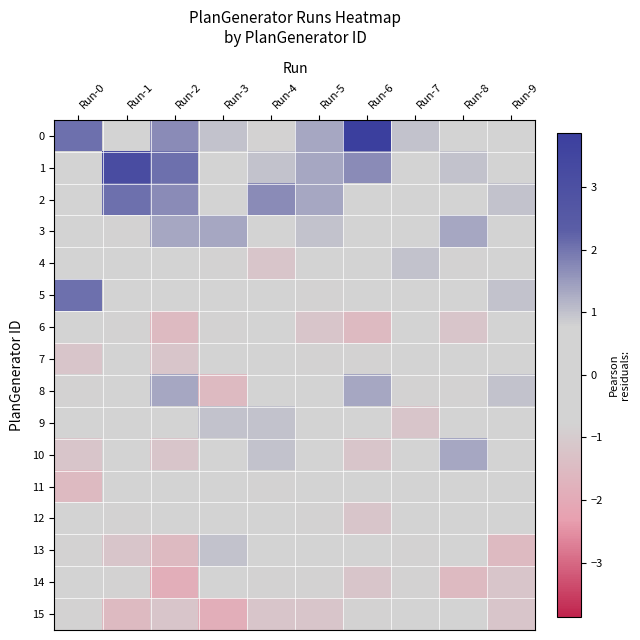

Reading right to left, list all the values displayed in this chart.

0: Run-9=-0.1	Run-8=0.3	Run-7=1.0	Run-6=3.9	Run-5=1.4	Run-4=-0.8	Run-3=1.0	Run-2=1.7	Run-1=0.3	Run-0=2.1
1: Run-9=0.3	Run-8=1.0	Run-7=0.6	Run-6=1.7	Run-5=1.4	Run-4=1.0	Run-3=0.3	Run-2=2.1	Run-1=3.2	Run-0=0.6
2: Run-9=1.0	Run-8=-0.1	Run-7=0.3	Run-6=-0.1	Run-5=1.4	Run-4=1.7	Run-3=-0.5	Run-2=1.7	Run-1=2.1	Run-0=0.6
3: Run-9=0.6	Run-8=1.4	Run-7=0.6	Run-6=-0.1	Run-5=1.0	Run-4=0.6	Run-3=1.4	Run-2=1.4	Run-1=-0.8	Run-0=-0.1
4: Run-9=-0.1	Run-8=-0.8	Run-7=1.0	Run-6=-0.5	Run-5=0.6	Run-4=-1.2	Run-3=-0.8	Run-2=-0.1	Run-1=0.3	Run-0=-0.1
5: Run-9=1.0	Run-8=-0.1	Run-7=-0.5	Run-6=0.3	Run-5=-0.8	Run-4=-0.1	Run-3=0.6	Run-2=-0.1	Run-1=0.6	Run-0=2.1
6: Run-9=0.6	Run-8=-1.2	Run-7=-0.5	Run-6=-1.5	Run-5=-1.2	Run-4=-0.5	Run-3=-0.8	Run-2=-1.5	Run-1=-0.8	Run-0=0.6
7: Run-9=-0.5	Run-8=0.3	Run-7=0.6	Run-6=-0.8	Run-5=-0.8	Run-4=-0.5	Run-3=-0.5	Run-2=-1.2	Run-1=0.6	Run-0=-1.2
8: Run-9=1.0	Run-8=-0.8	Run-7=-0.8	Run-6=1.4	Run-5=0.6	Run-4=-0.1	Run-3=-1.5	Run-2=1.4	Run-1=-0.1	Run-0=-0.8
9: Run-9=-0.1	Run-8=0.6	Run-7=-1.2	Run-6=0.6	Run-5=-0.1	Run-4=1.0	Run-3=1.0	Run-2=0.6	Run-1=-0.5	Run-0=0.6
10: Run-9=-0.1	Run-8=1.4	Run-7=-0.5	Run-6=-1.2	Run-5=0.3	Run-4=1.0	Run-3=-0.1	Run-2=-1.2	Run-1=-0.5	Run-0=-1.2
11: Run-9=0.3	Run-8=0.3	Run-7=0.3	Run-6=-0.5	Run-5=-0.5	Run-4=-0.8	Run-3=0.6	Run-2=-0.1	Run-1=-0.1	Run-0=-1.5
12: Run-9=-0.1	Run-8=-0.5	Run-7=0.3	Run-6=-1.2	Run-5=-0.8	Run-4=0.6	Run-3=0.3	Run-2=-0.1	Run-1=-0.8	Run-0=0.3
13: Run-9=-1.5	Run-8=0.3	Run-7=-0.8	Run-6=-0.1	Run-5=-0.5	Run-4=-0.1	Run-3=1.0	Run-2=-1.5	Run-1=-1.2	Run-0=-0.8
14: Run-9=-1.2	Run-8=-1.5	Run-7=-0.8	Run-6=-1.2	Run-5=-0.8	Run-4=-0.8	Run-3=-0.1	Run-2=-1.9	Run-1=-0.8	Run-0=-0.5
15: Run-9=-1.2	Run-8=-0.5	Run-7=0.3	Run-6=-0.8	Run-5=-1.2	Run-4=-1.2	Run-3=-1.9	Run-2=-1.2	Run-1=-1.5	Run-0=-0.8